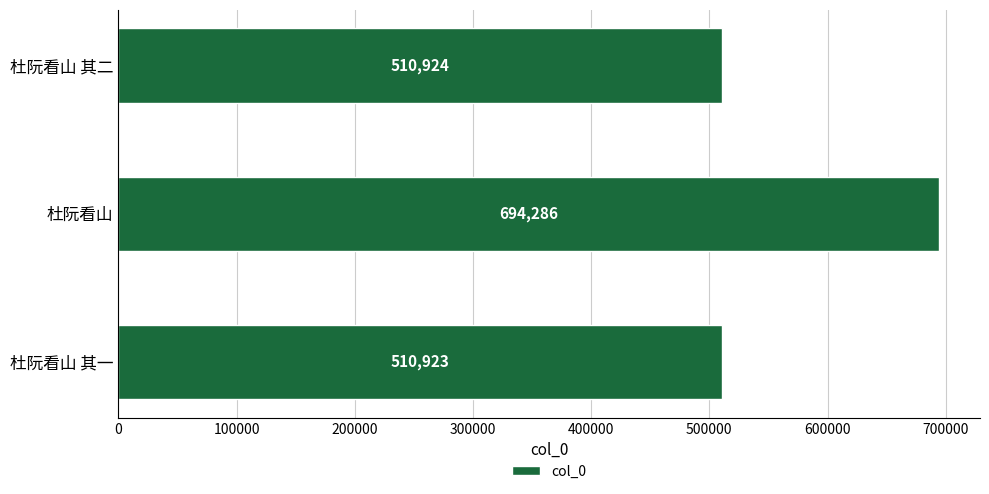

Approximately how many times larger is the value at 杜阮看山 其一 compared to 杜阮看山?

0.7